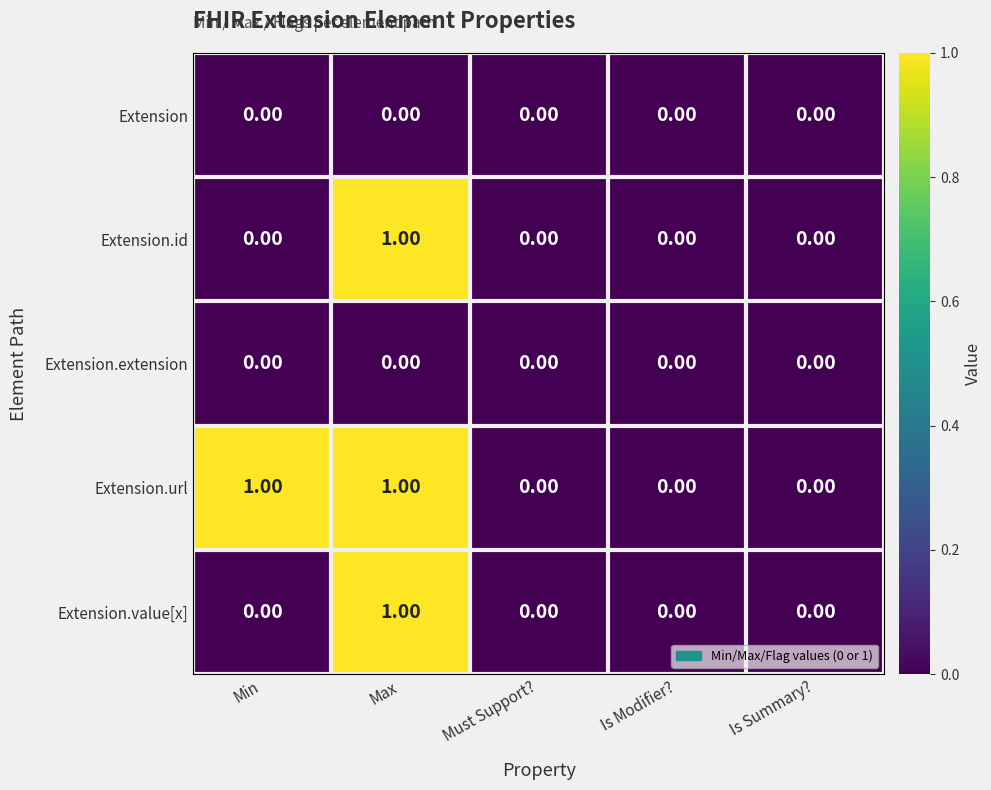

At which category is the sum across all series the highest?

Max